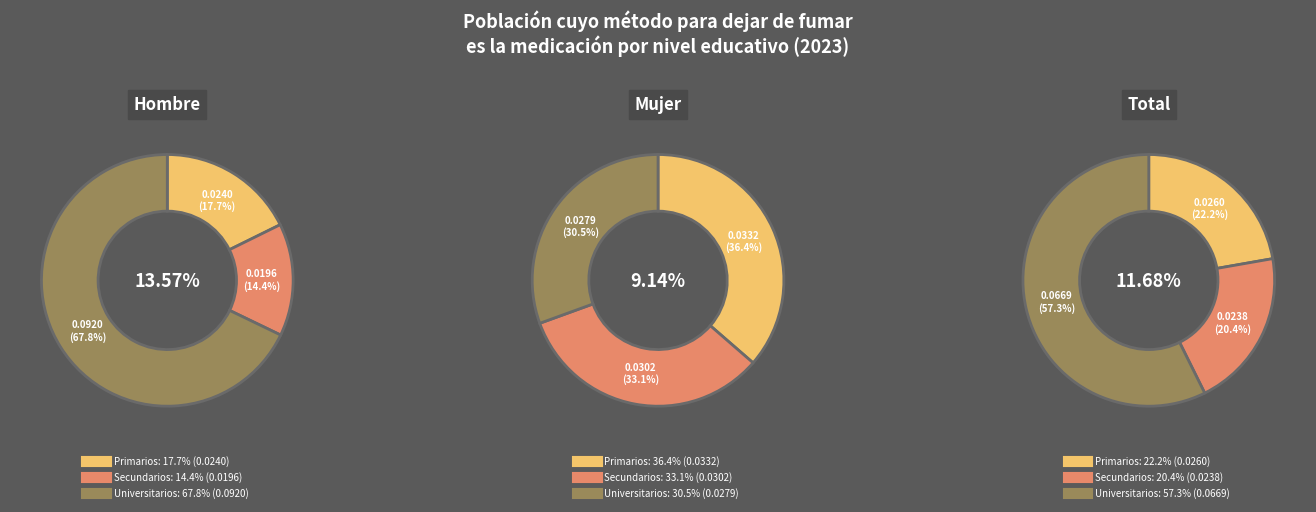

To the nearest percent, what percentage of the pie is Universitarios?

57%